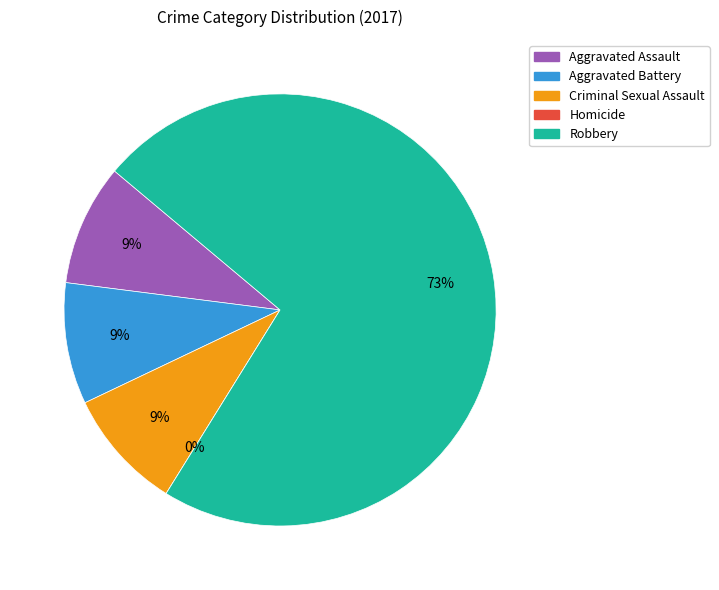

Is it true that Robbery is 60% of the pie?

False